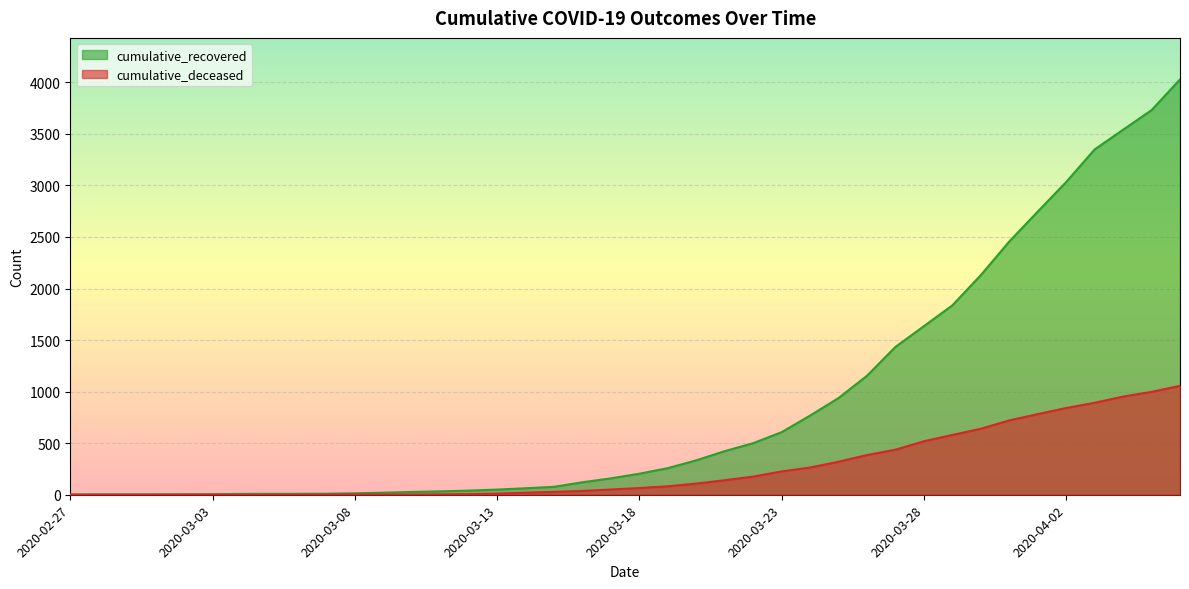

Where does the cumulative_deceased series first go above 65?

2020-03-19